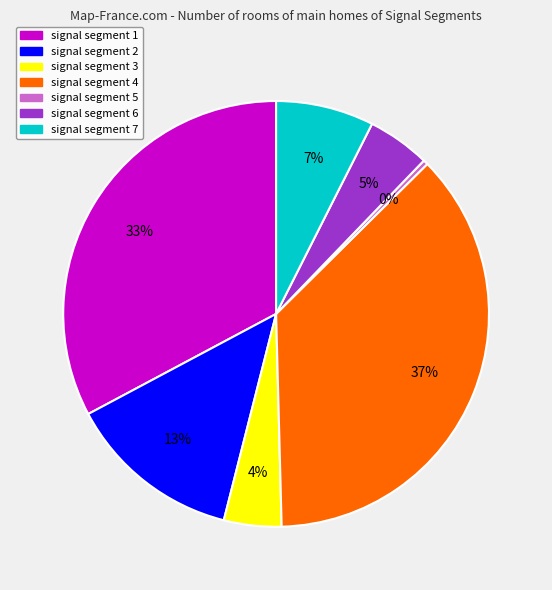

What is the smallest slice in the pie chart?

signal segment 5